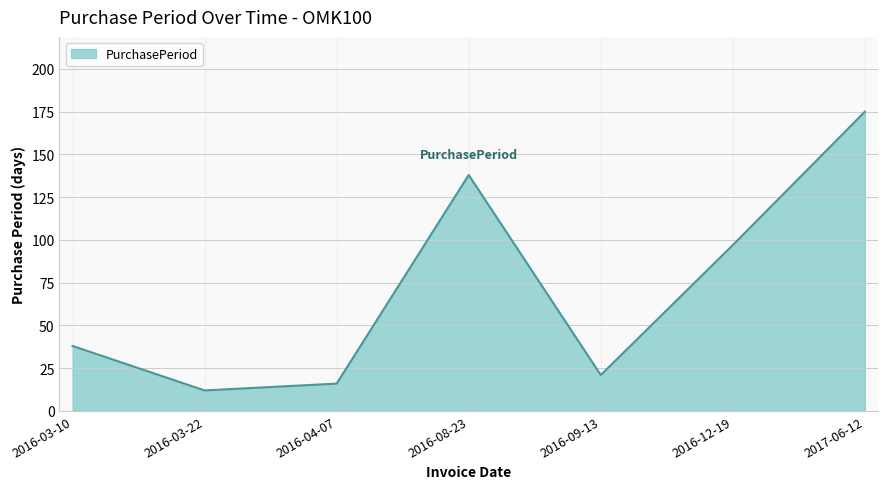

Does the chart display data point markers on the line(s)?

No